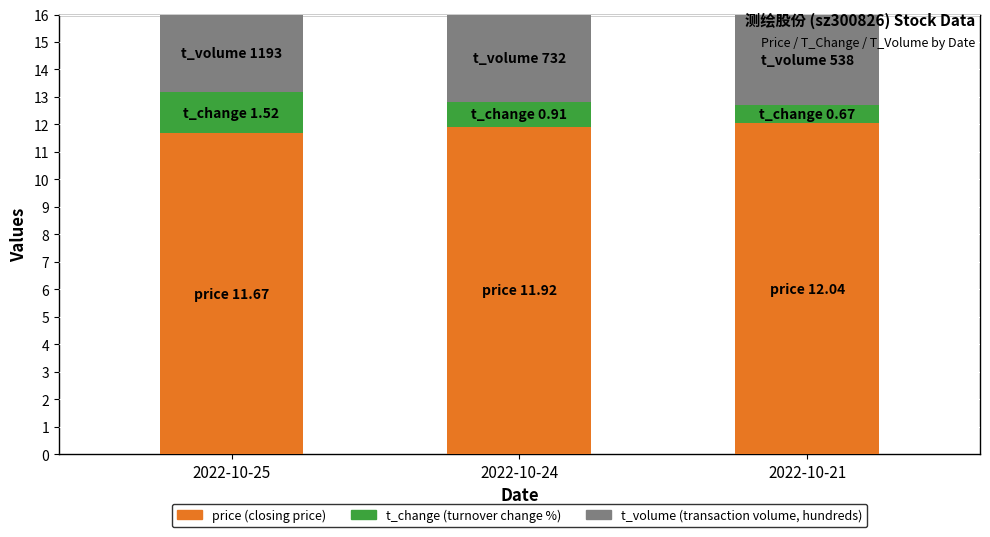

What is the total value across all series at 2022-10-24?

16.0